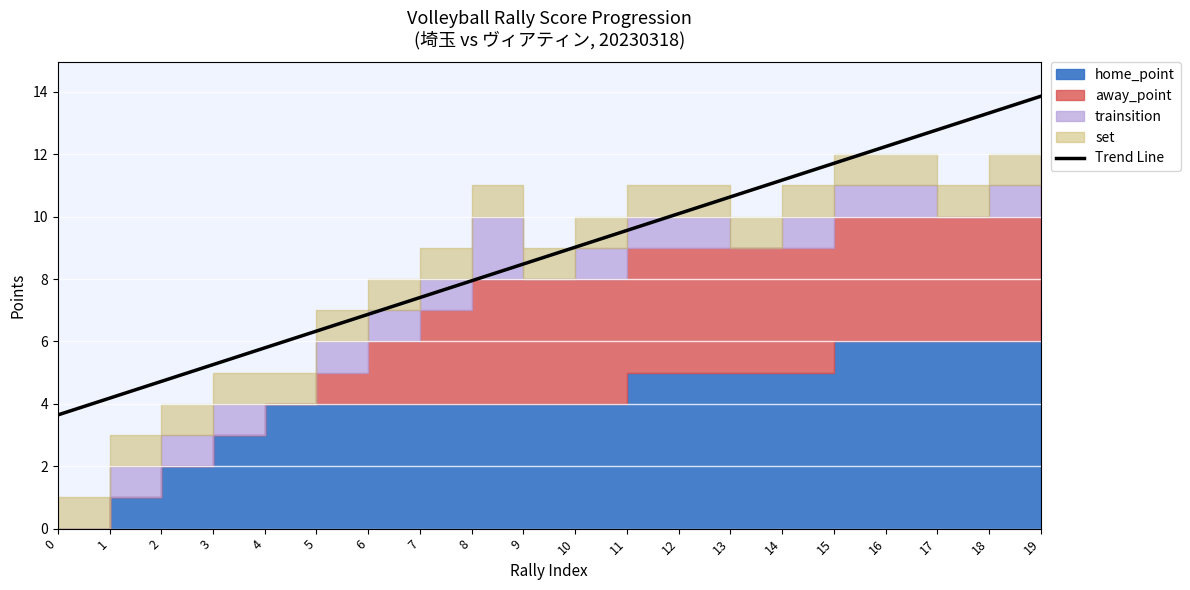

How many data points does each series have?

20